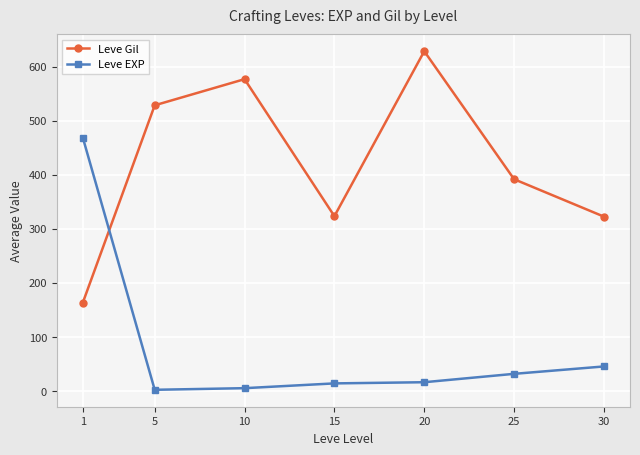

Is the value of Leve Gil at 1 greater than the value of Leve EXP at 25?

Yes